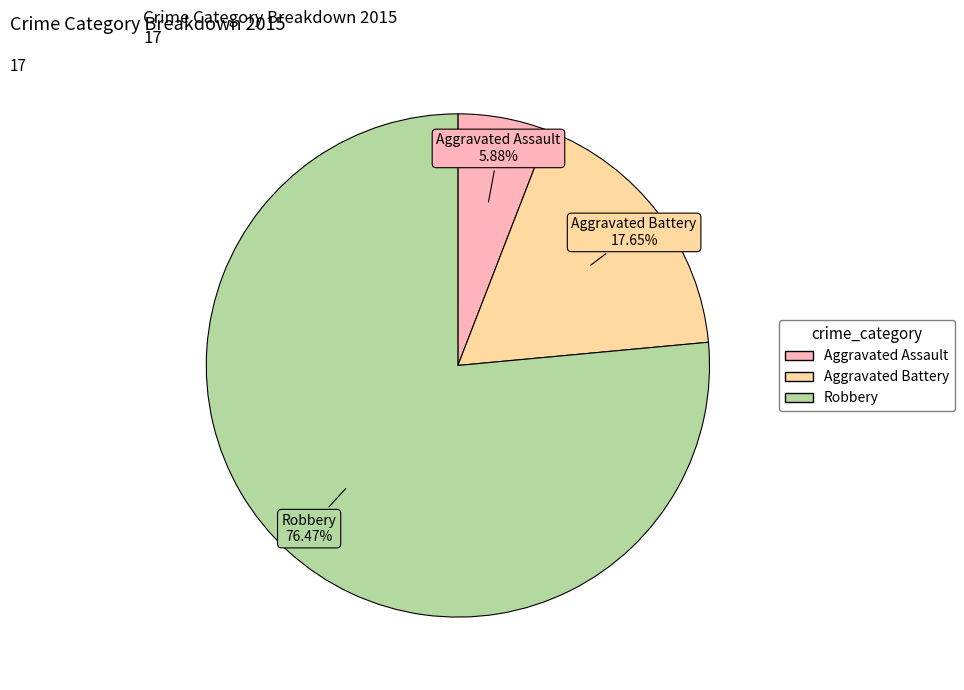

Count the number of slices in the pie.

3